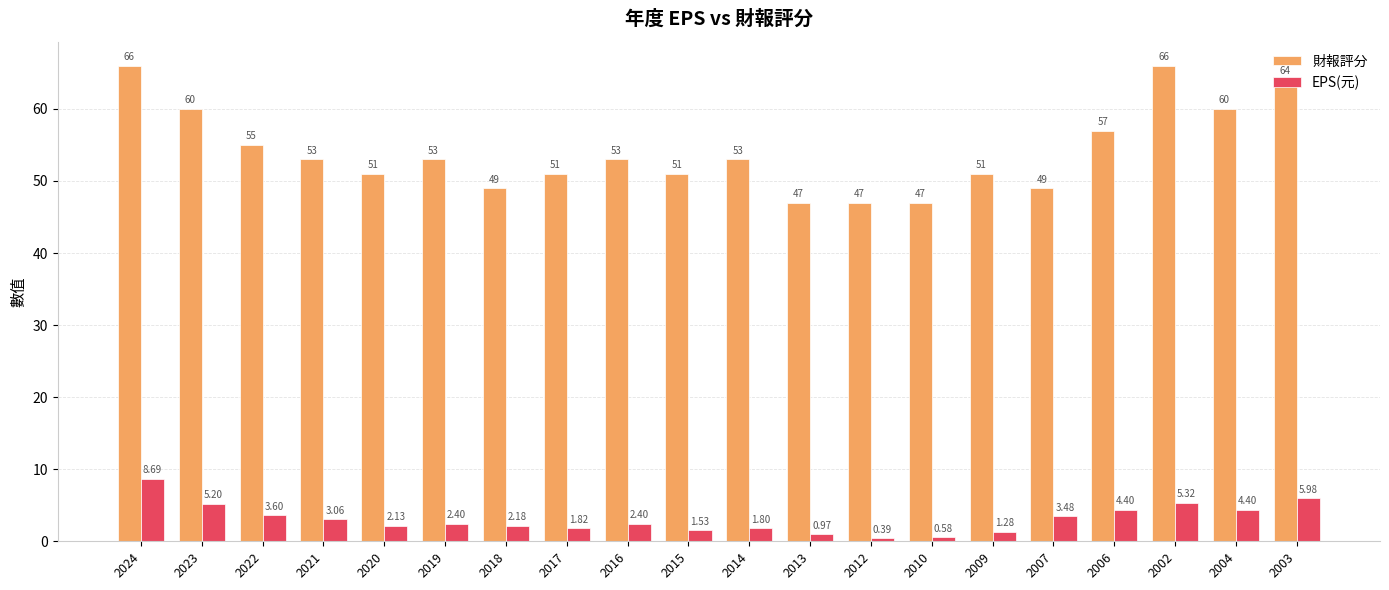

Rank the series by their average value, from lowest to highest.

EPS(元), 財報評分